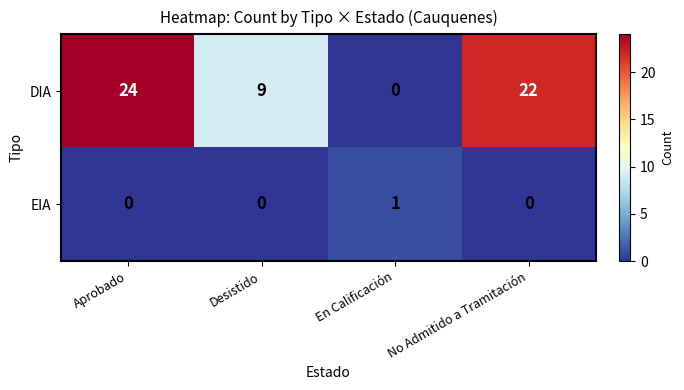

Rank the categories by DIA value from highest to lowest.

Aprobado, No Admitido a Tramitación, Desistido, En Calificación